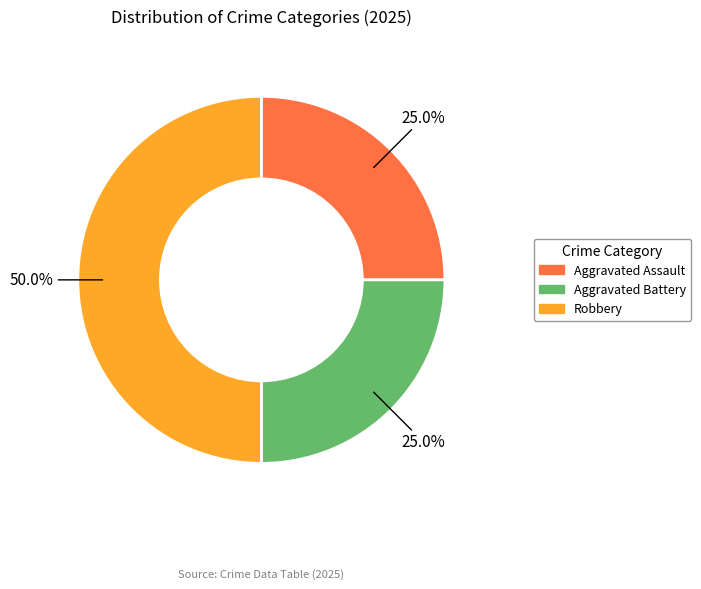

What is the ratio of the value at Robbery to the value at Aggravated Battery?

2.0